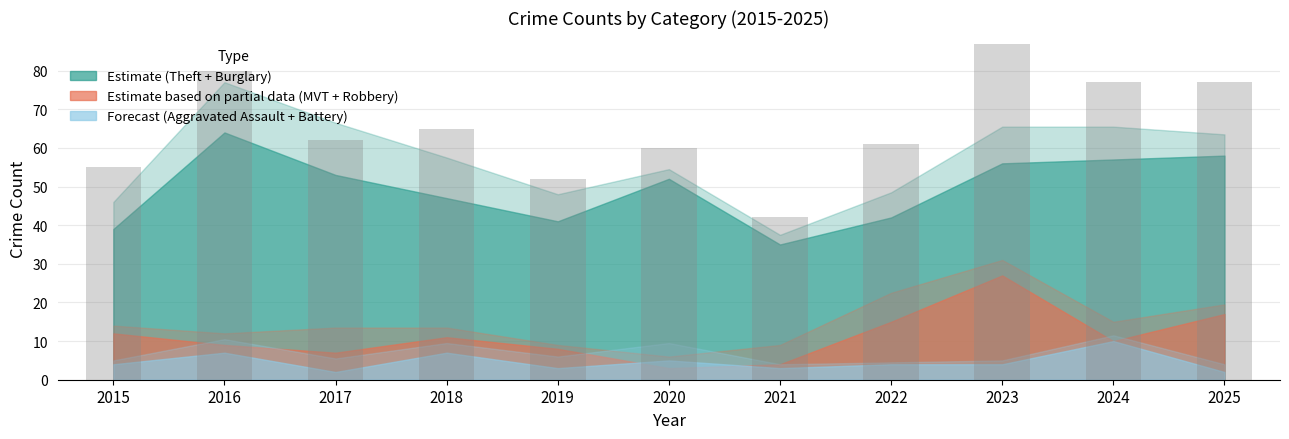

How many bars are there in total?

11